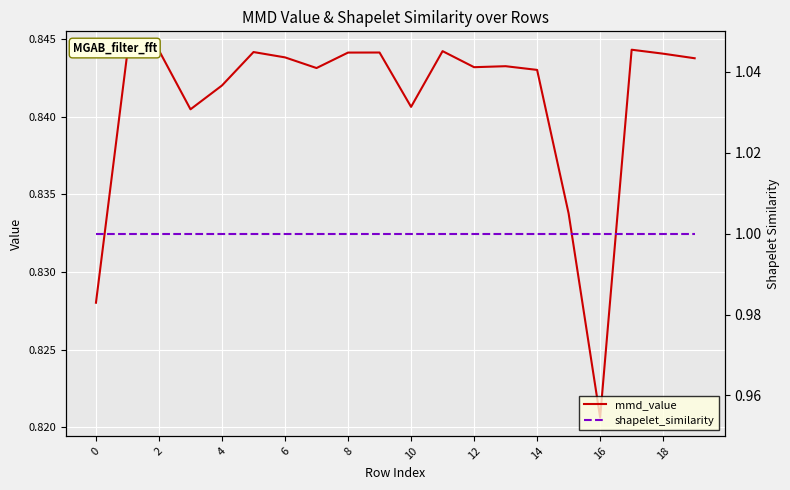

The value of mmd_value at 14 is 1.2. True or false?

False